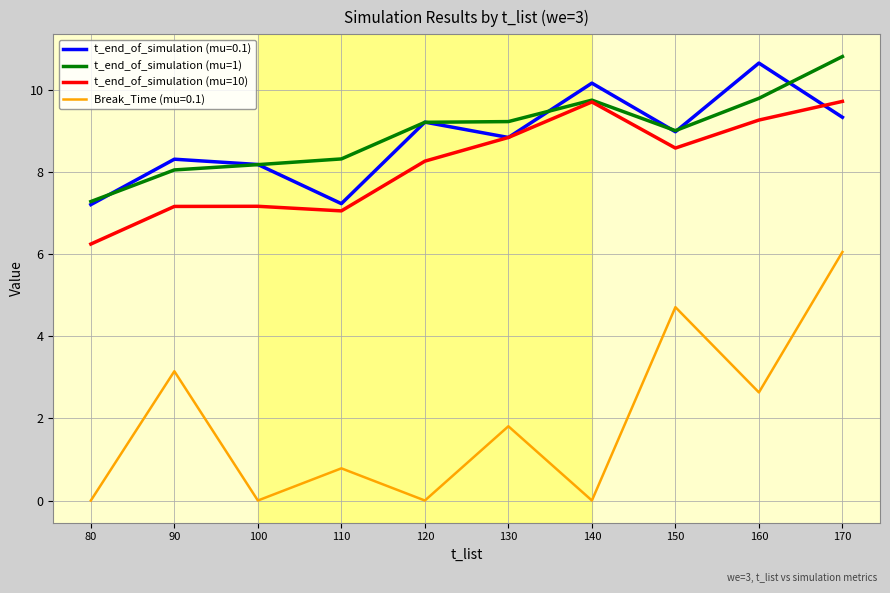

Which series has the widest spread of values?

Break_Time (mu=0.1)